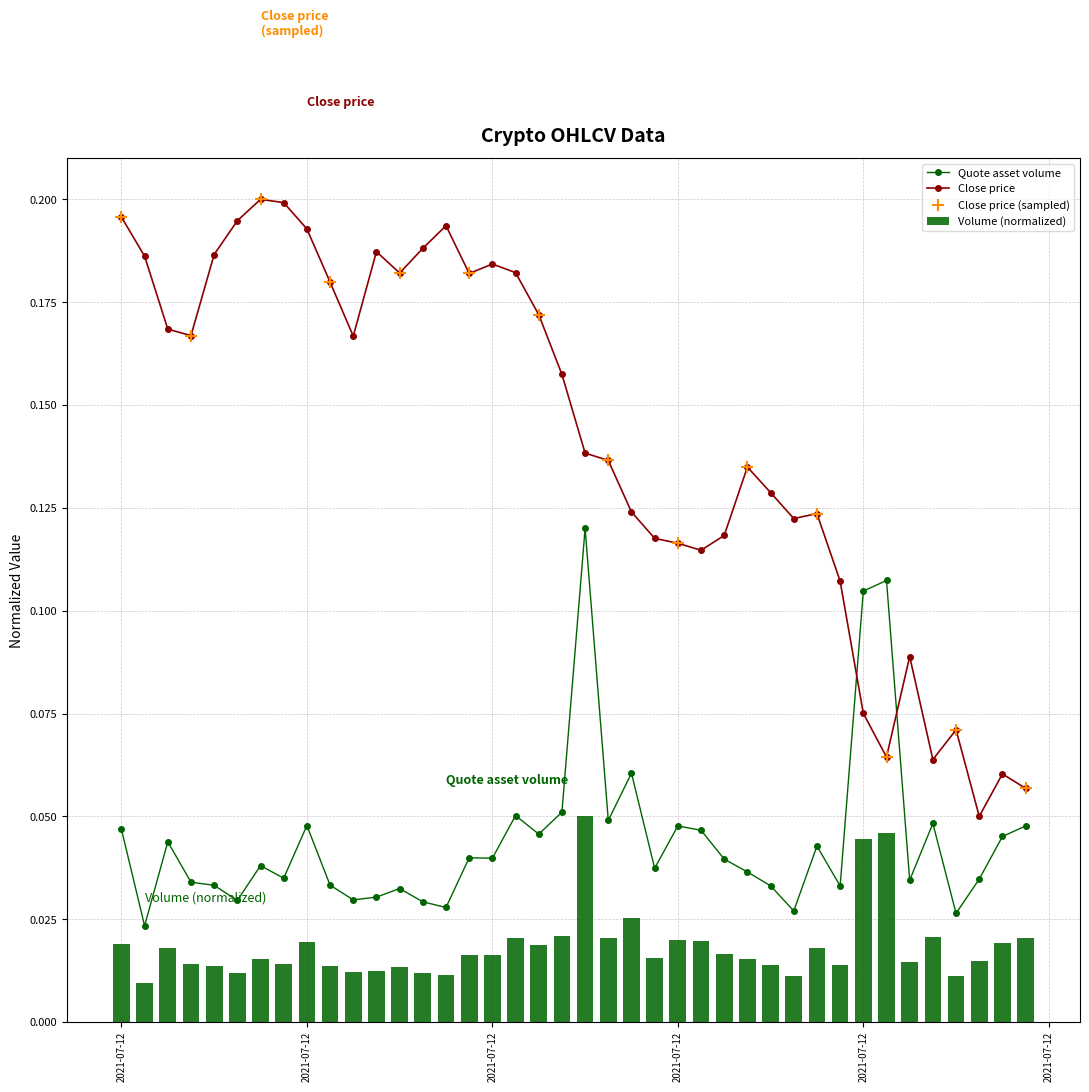

Which series has the largest Y range (max minus min)?

Close price